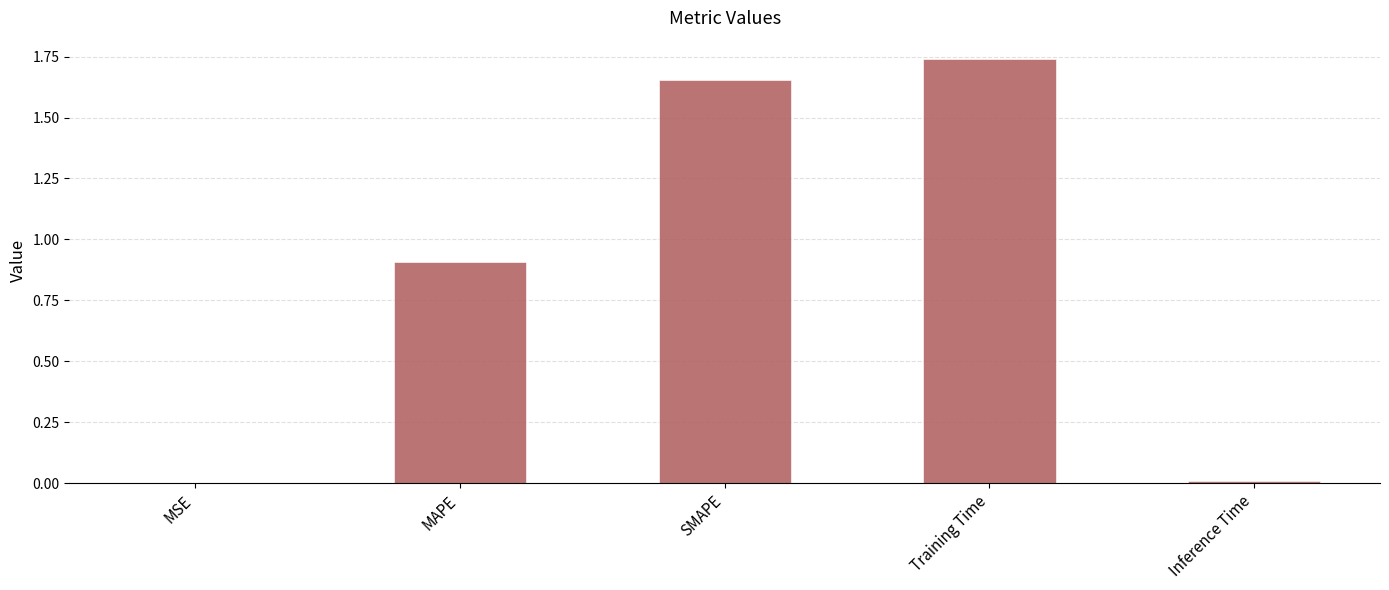

Are the bars horizontal?

No